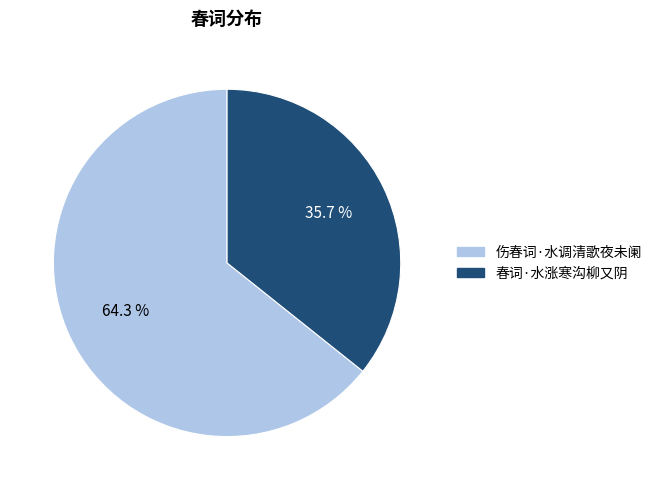

Rank the categories by value from highest to lowest.

伤春词·水调清歌夜未阑, 春词·水涨寒沟柳又阴